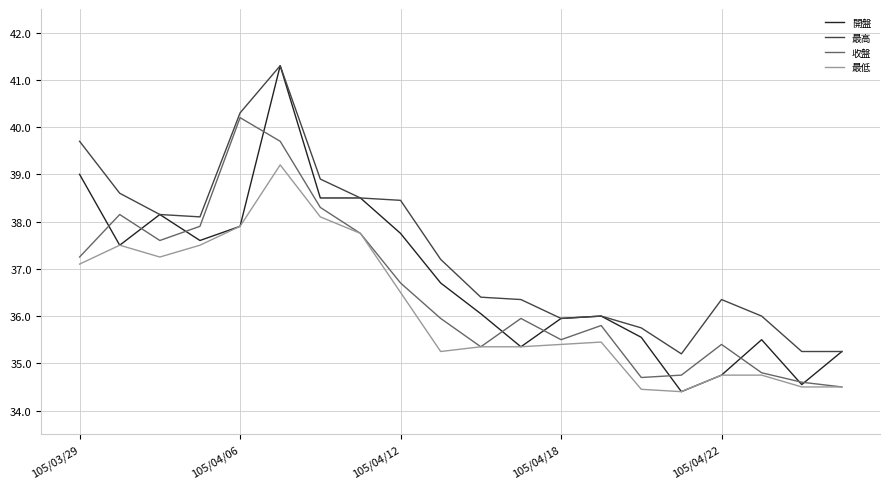

Which series has the widest spread of values?

開盤